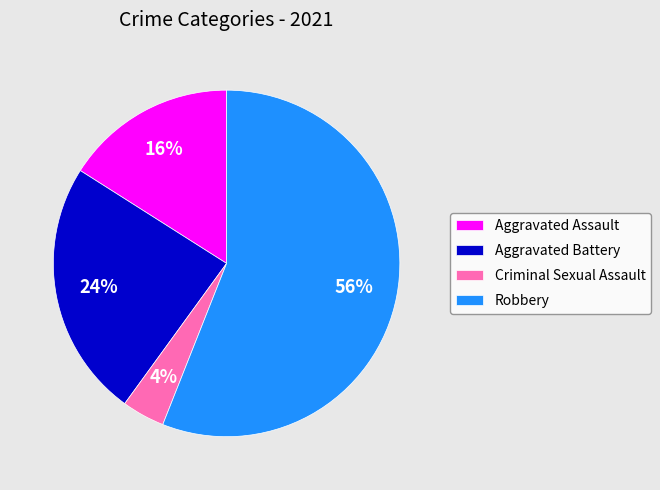

Which has a higher value, Aggravated Assault or Robbery?

Robbery